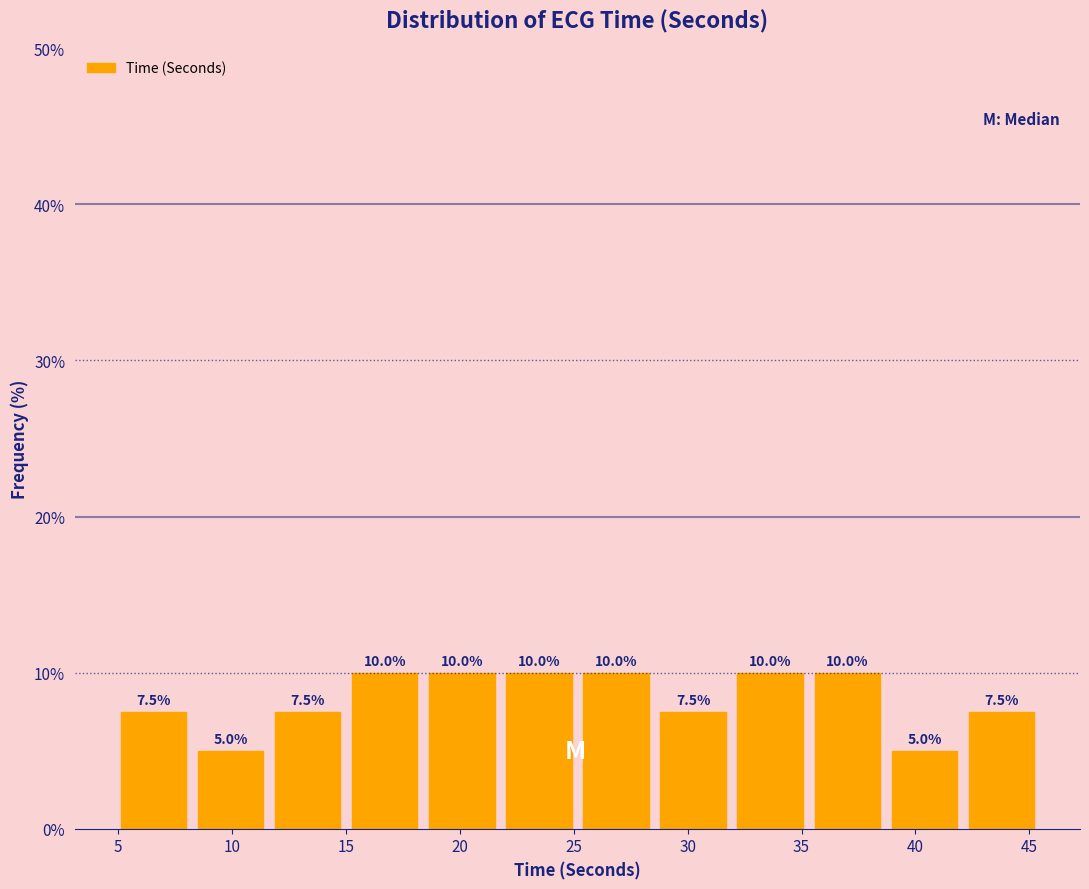

Reading left to right, transcribe this chart: for each bar, give the range it covers on the x-axis and its height. The bar edges are not printed on the chart, so give them approximately, as read against the axis.

5.0 to 8.5: 7.5
8.5 to 11.5: 5.0
11.5 to 15.0: 7.5
15.0 to 18.5: 10.0
18.5 to 22.0: 10.0
22.0 to 25.0: 10.0
25.0 to 28.5: 10.0
28.5 to 32.0: 7.5
32.0 to 35.5: 10.0
35.5 to 38.5: 10.0
38.5 to 42.0: 5.0
42.0 to 45.5: 7.5